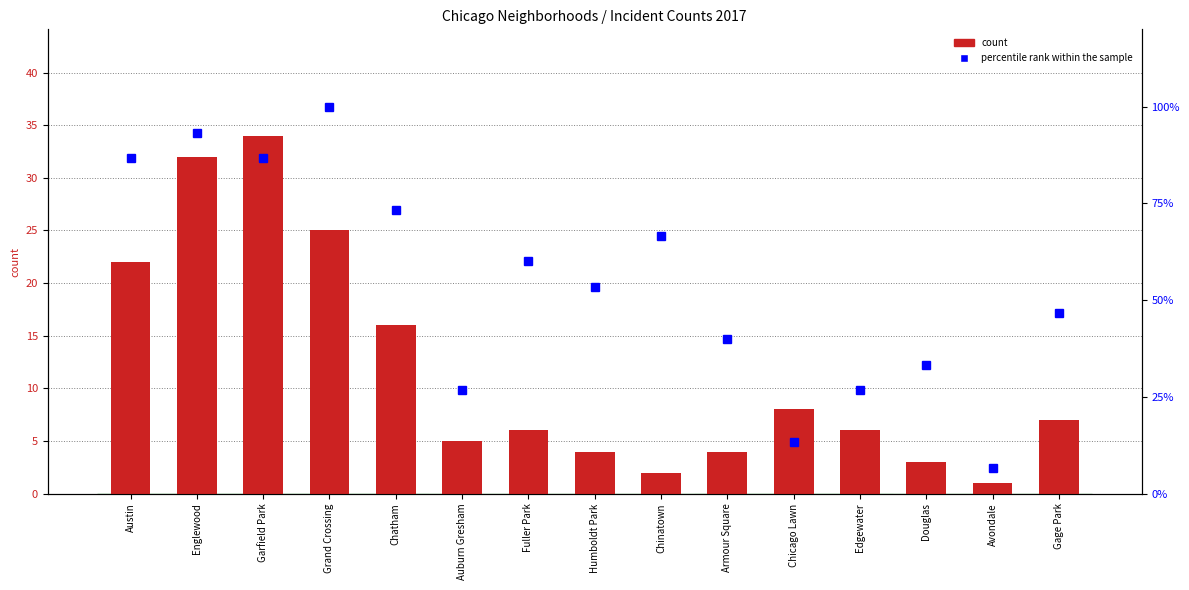

Is it true that count equals 7.5 at Auburn Gresham?

False